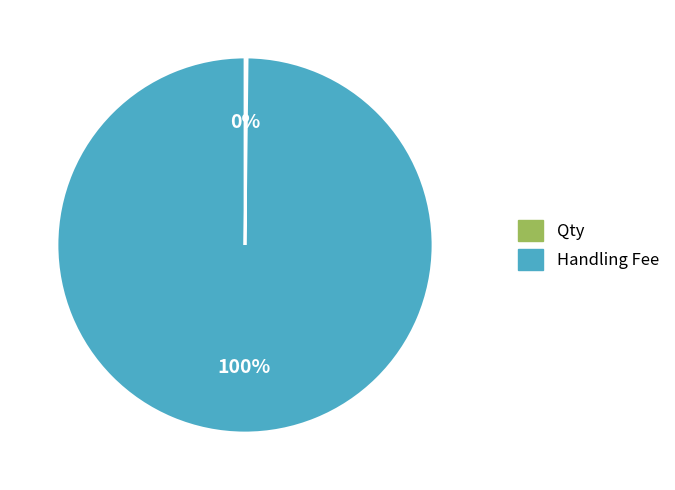

What is the largest slice in the pie chart?

Handling Fee